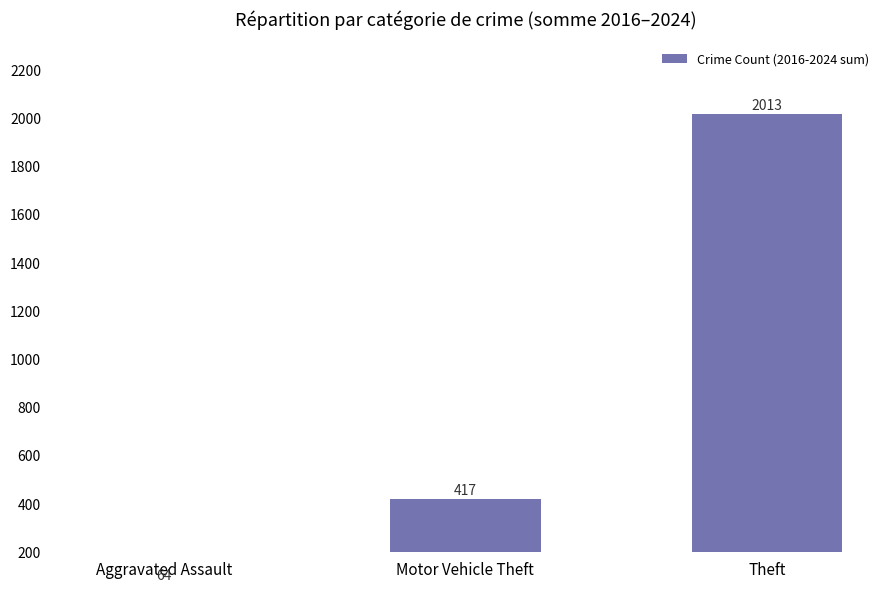

What is the label of the 2nd bar from the left?

Motor Vehicle Theft